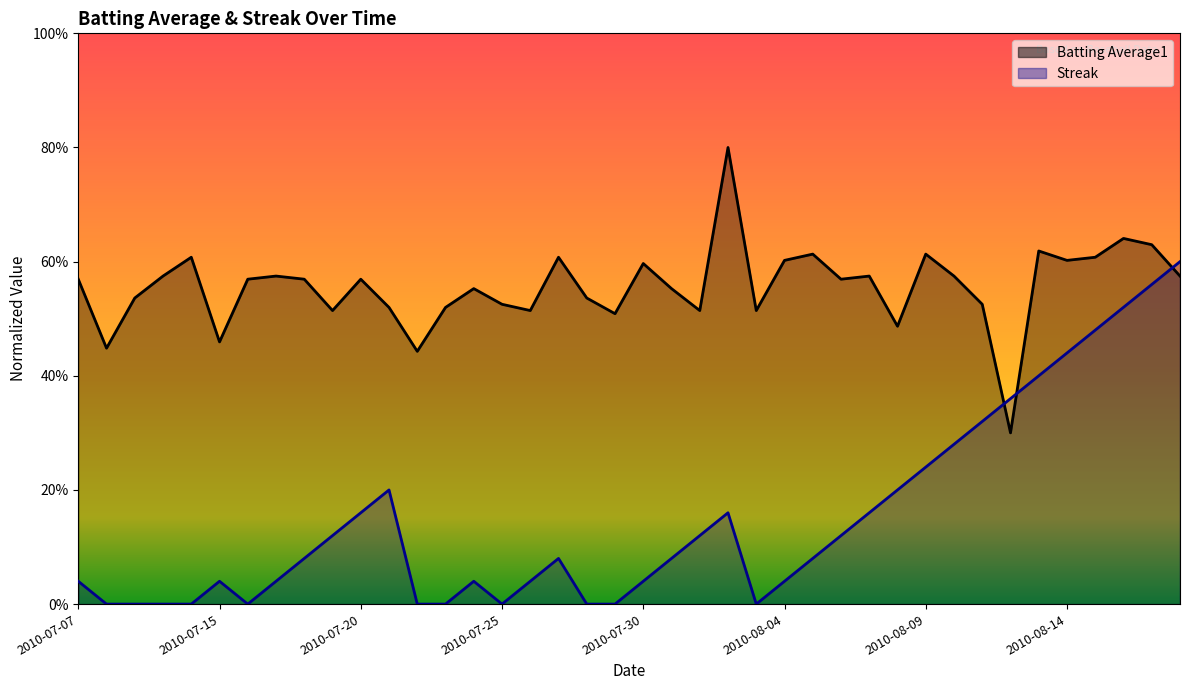

What is the approximate value of Streak at 2010-07-21?

0.2